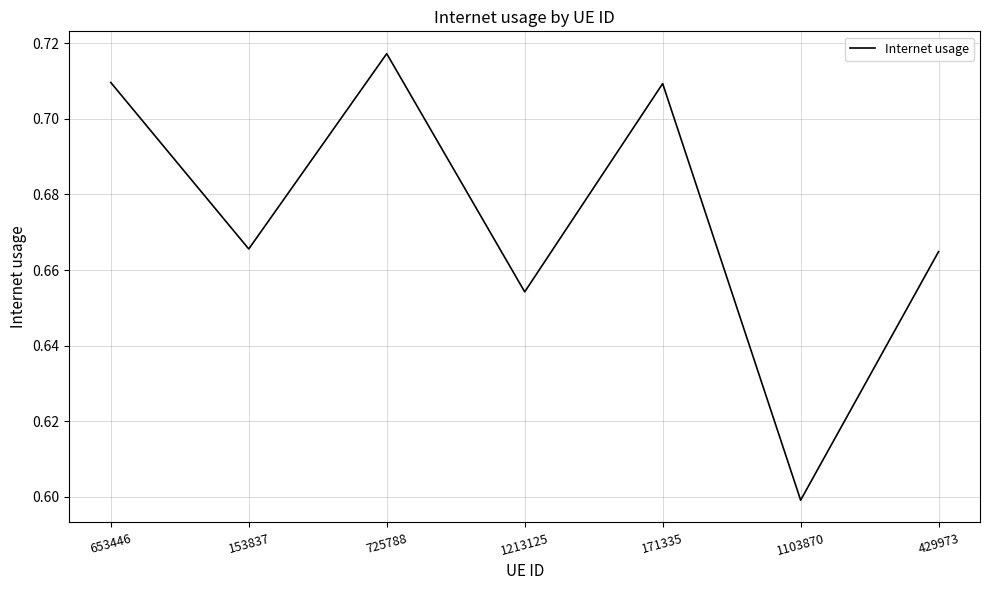

What is the difference between the maximum and minimum values?

0.1